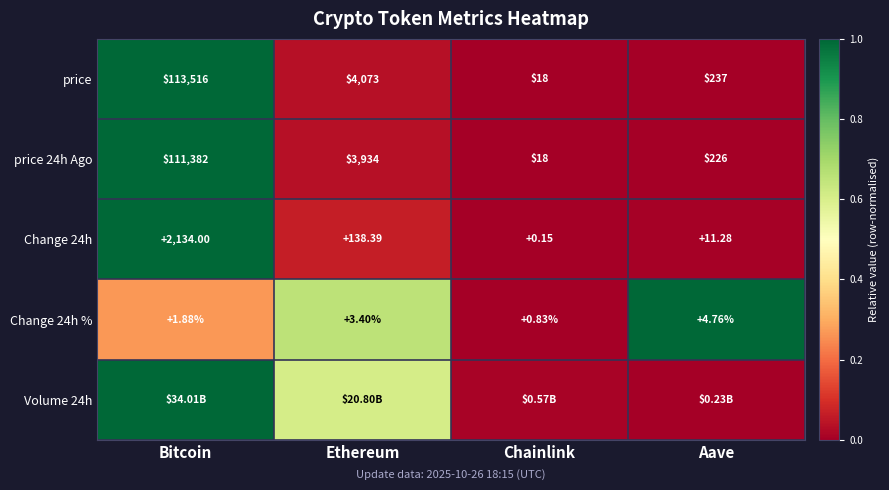

At how many categories does at least one series exceed 0?

4